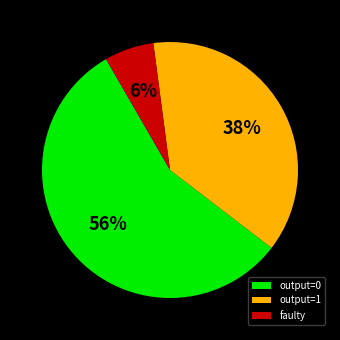

Rank the categories by value from highest to lowest.

output=0, output=1, faulty